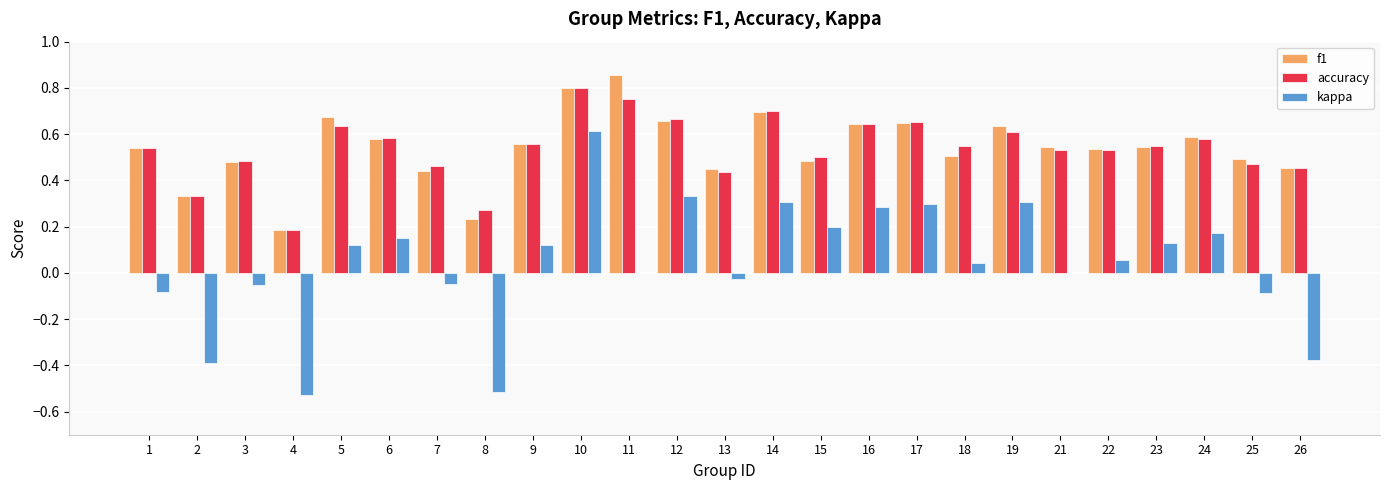

Which category has the highest value across all series?

11